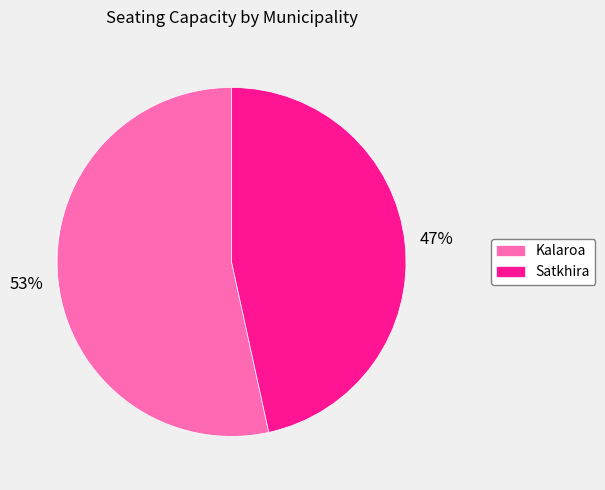

What is the majority slice?

Kalaroa